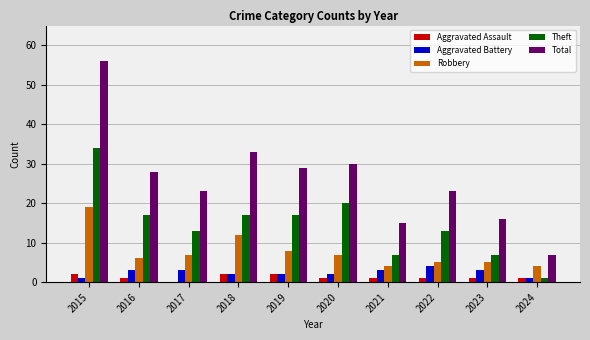

Which series has the largest total across all categories?

Total